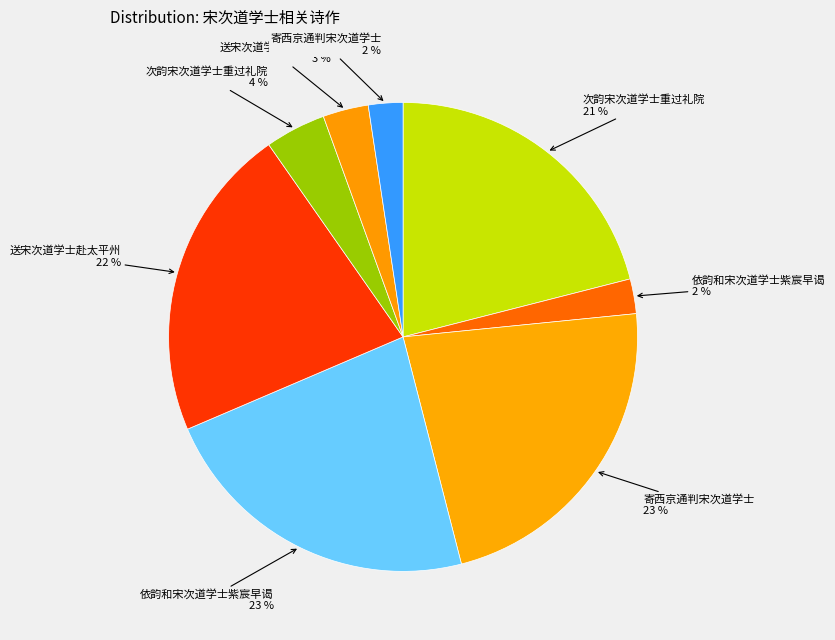

How many slices are in this pie chart?

8